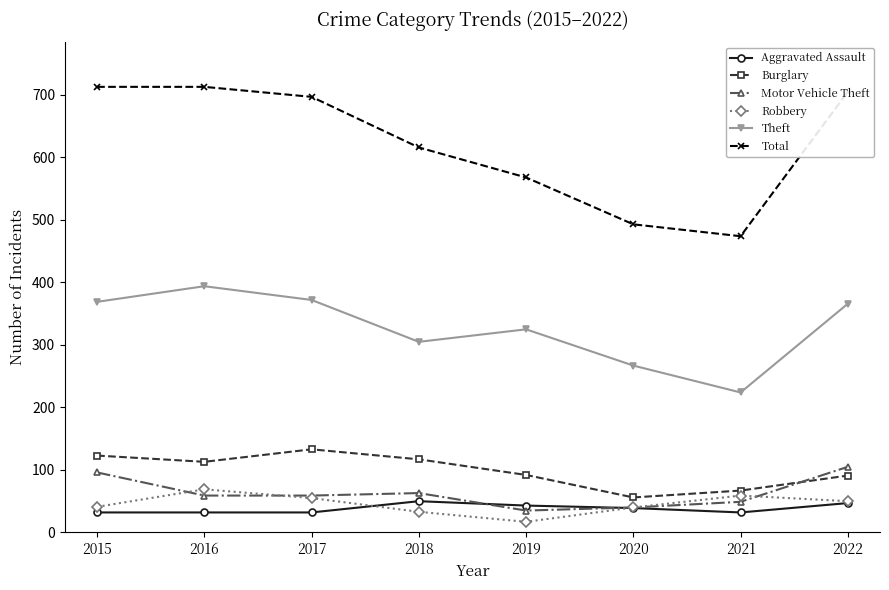

What is the average value of the Robbery series?

46